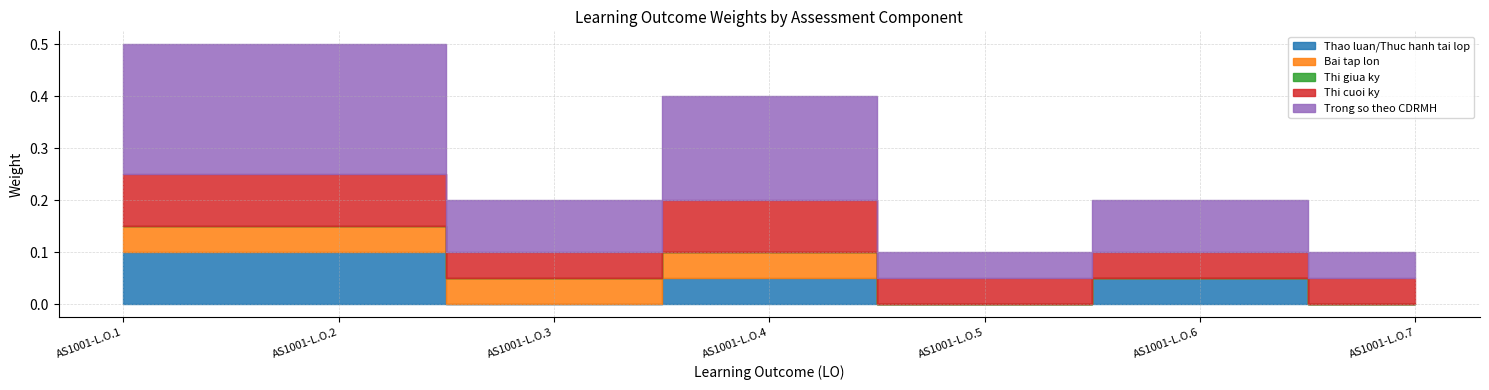

What is the difference between the highest and lowest values at AS1001-L.O.6?

0.1